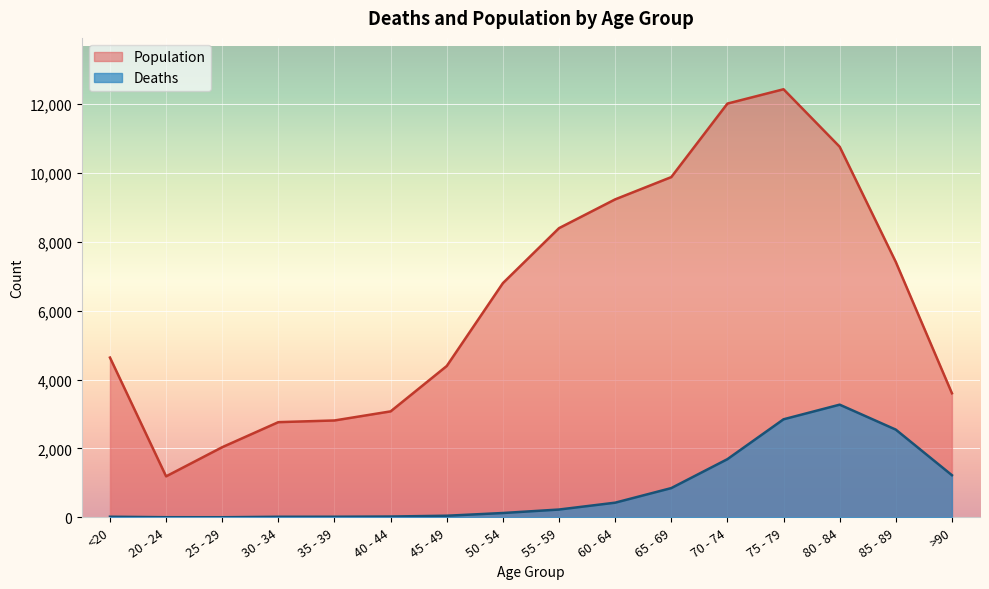

The value of Population at 55 - 59 is 8400. True or false?

True